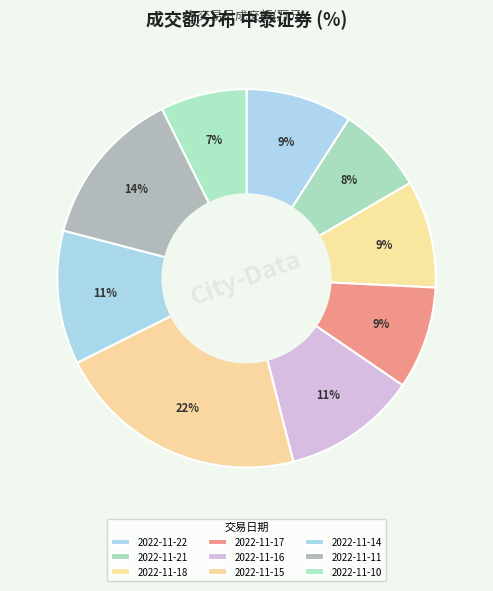

The 2022-11-14 slice represents 11% of the pie. True or false?

True